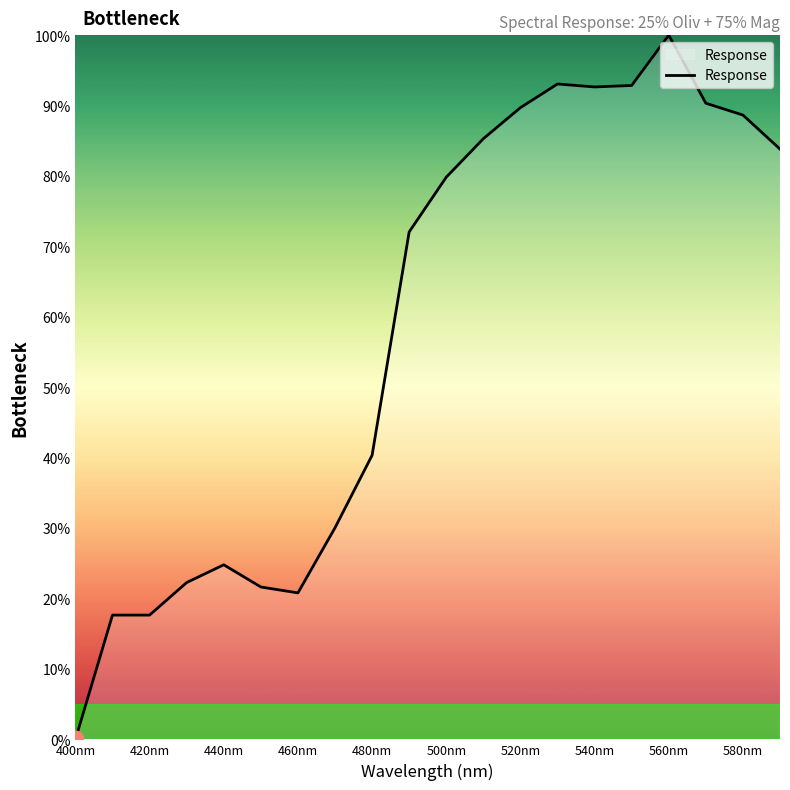

What is the greatest value displayed?

100.0